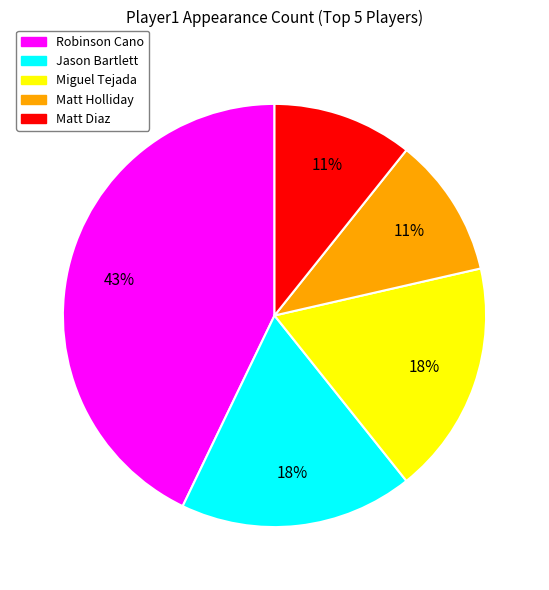

How many slices are in this pie chart?

5